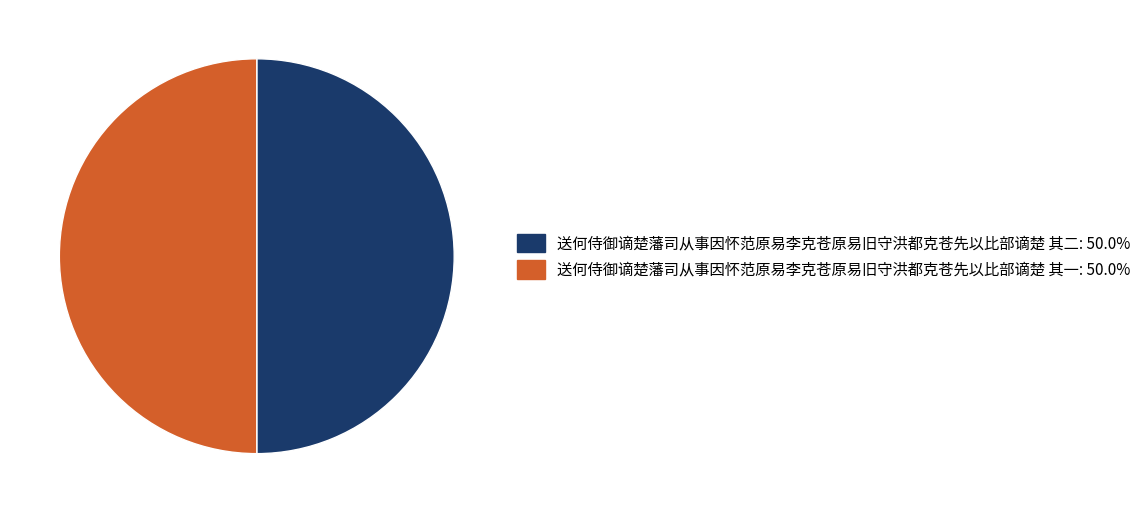

Is the sum of 送何侍御谪楚藩司从事因怀范原易李克苍原易旧守洪都克苍先以比部谪楚 其一 and 送何侍御谪楚藩司从事因怀范原易李克苍原易旧守洪都克苍先以比部谪楚 其二 greater than half?

Yes